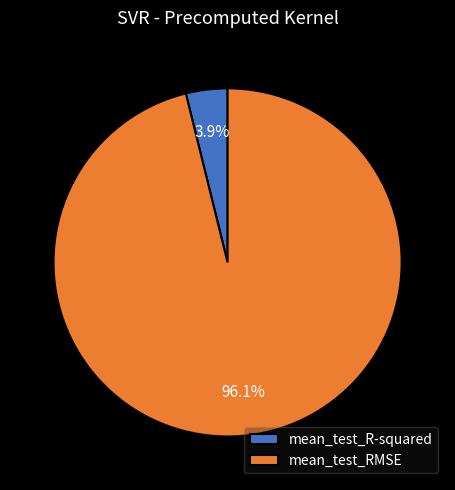

To the nearest percent, what is the average slice percentage?

50%